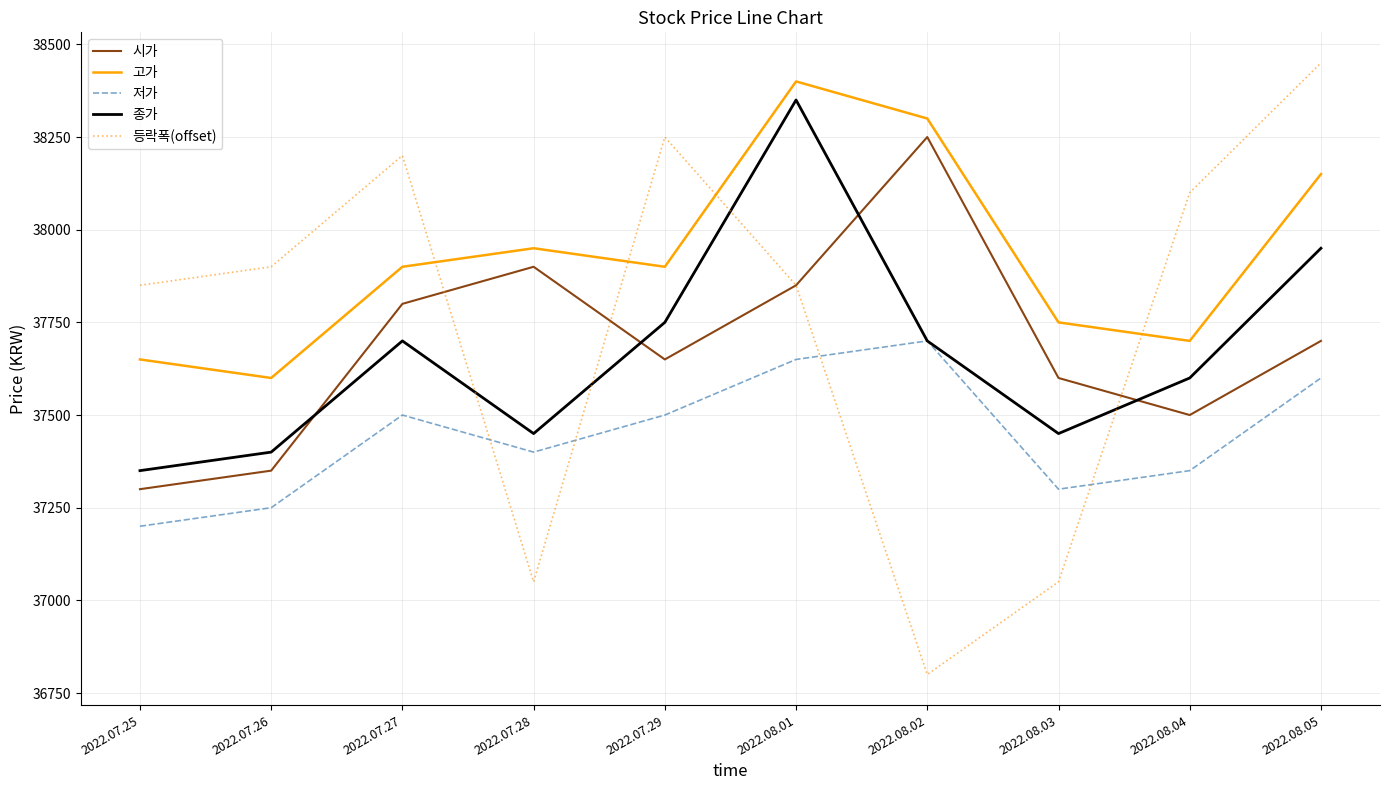

The value of 등락폭(offset) at 2022.08.02 is 36800. True or false?

True